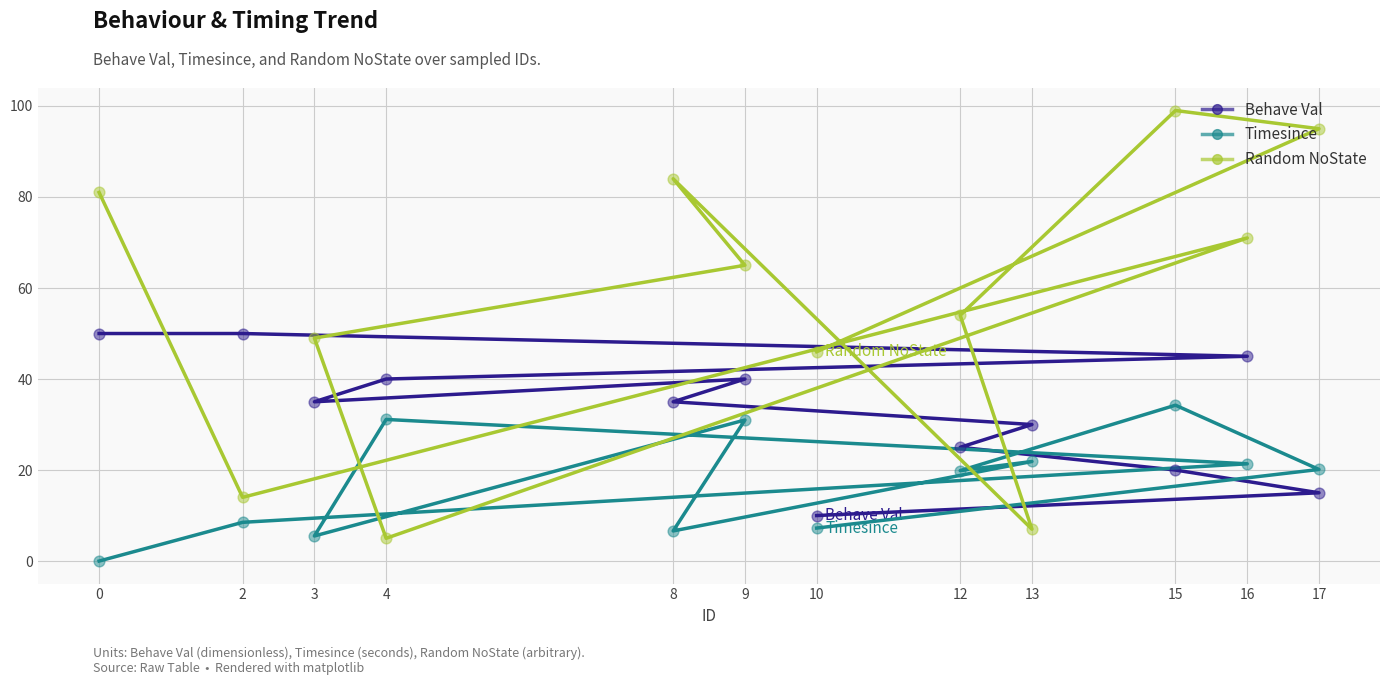

What are all the series names shown in the legend?

Behave Val, Timesince, Random NoState